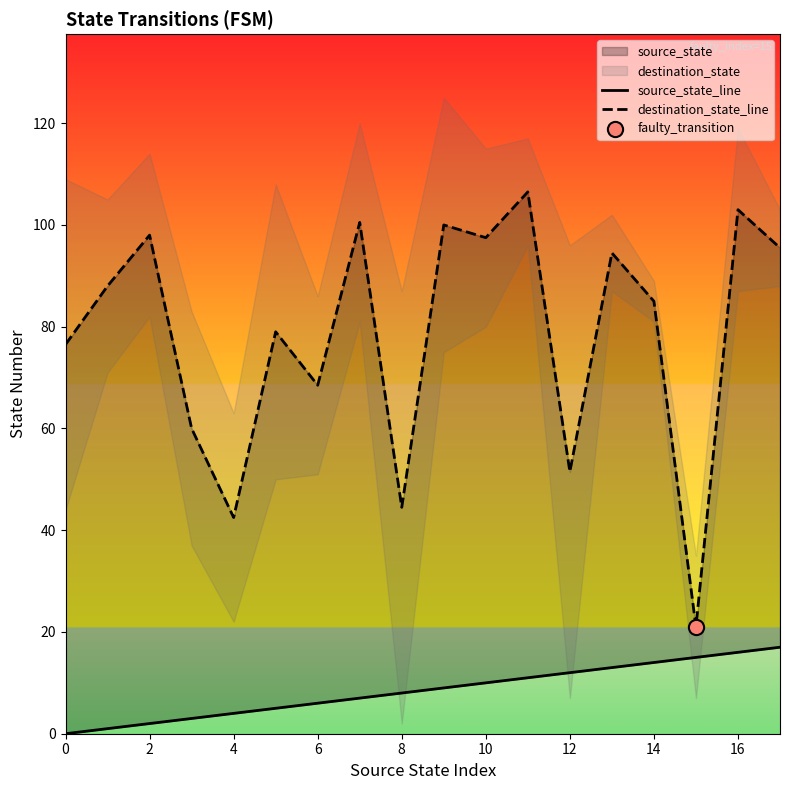

Which series has the largest total across all categories?

destination_state_line